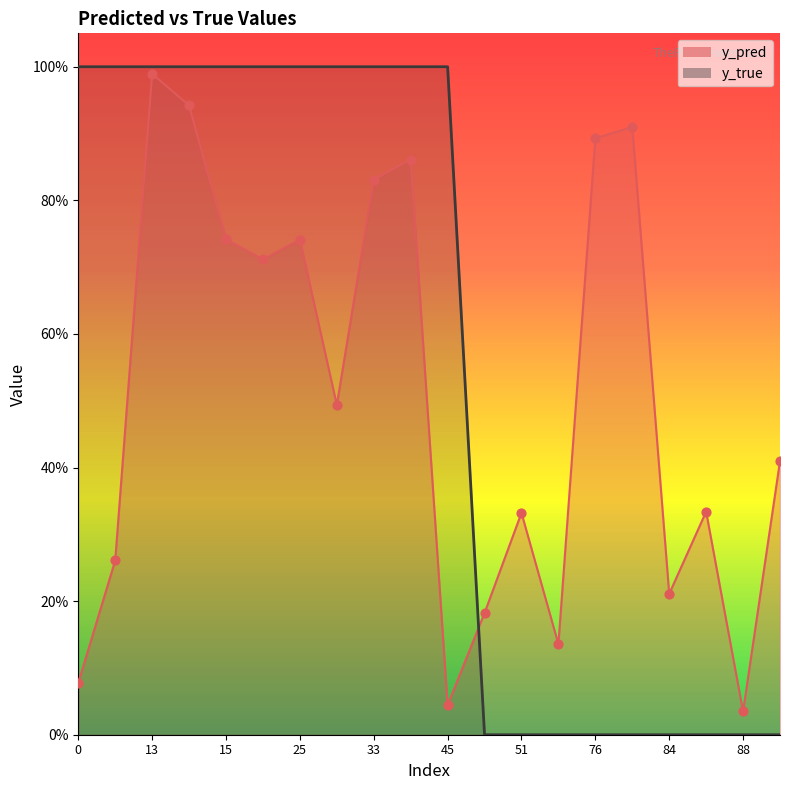

At which category is the sum across all series the highest?

13